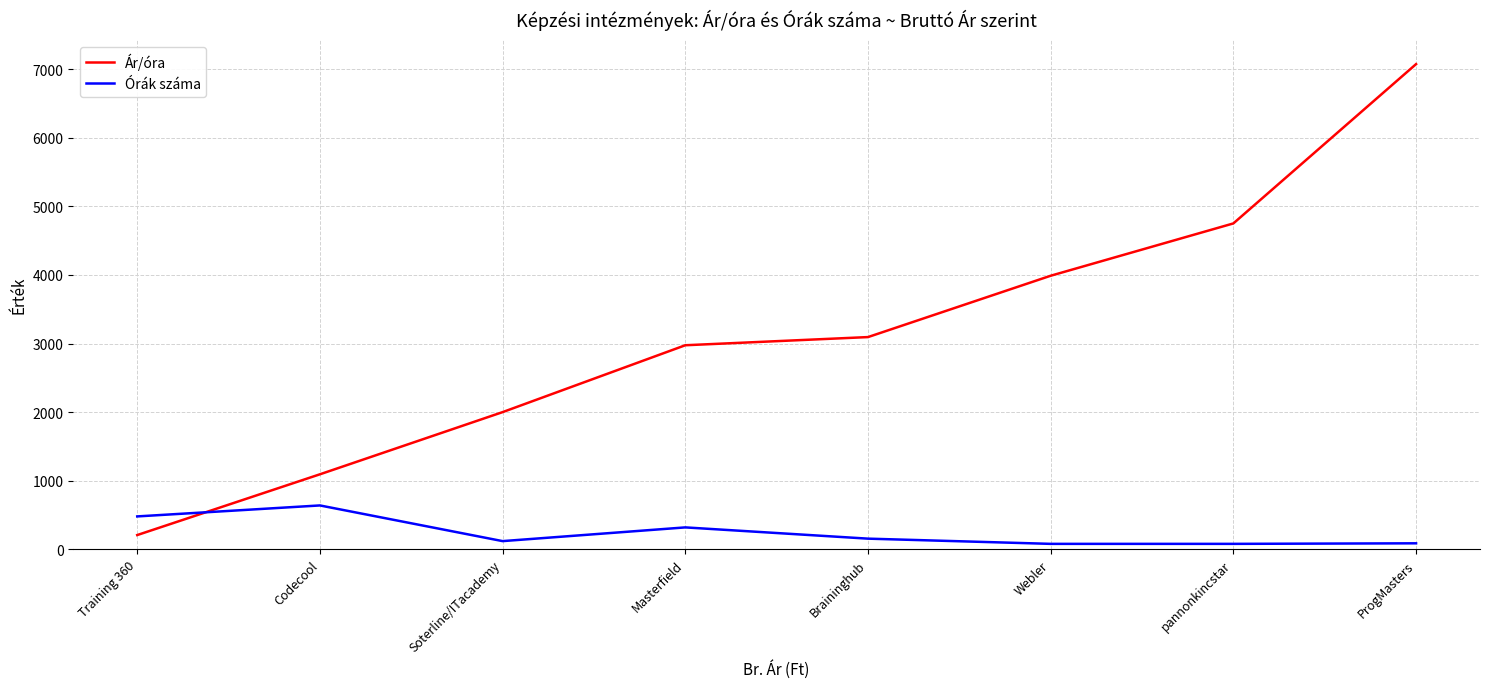

The value of Ár/óra at Masterfield is 2974.6. True or false?

True